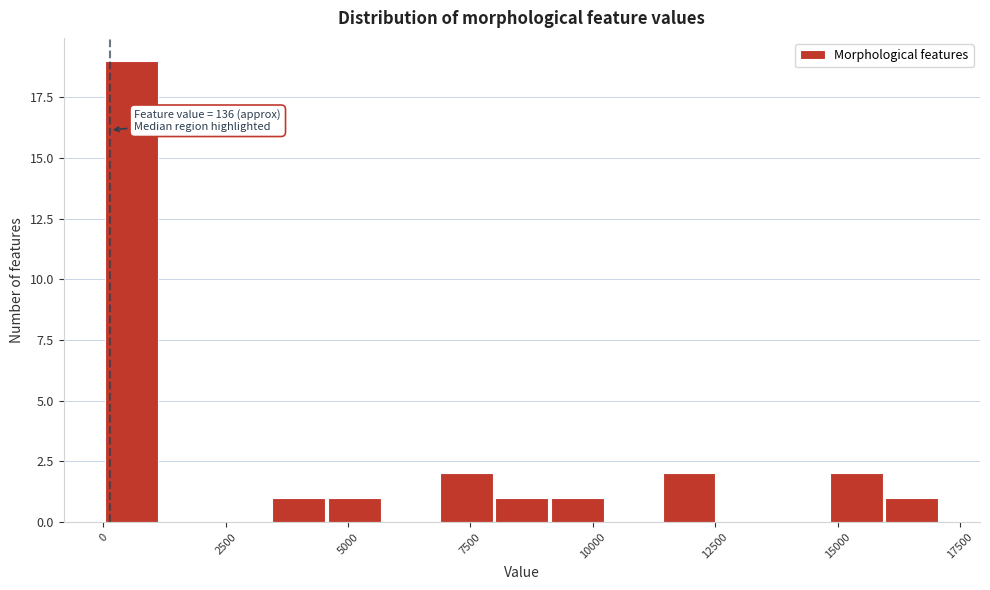

Around what value on the x-axis is the tallest bar? Give the approximate position of its centre, as read against the axis.

500